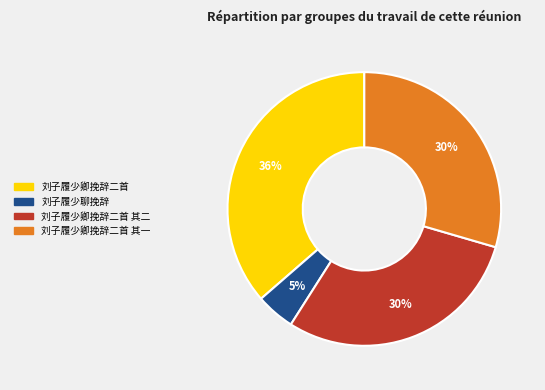

Is there a majority slice in this chart?

No